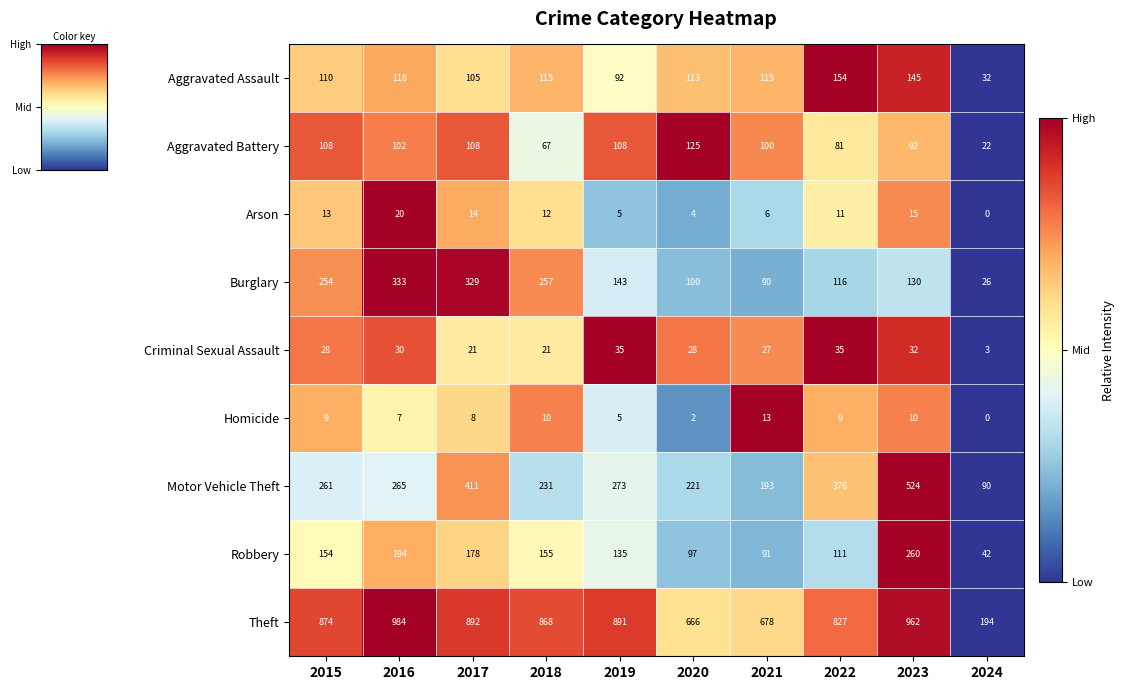

At which category does the chart reach its minimum across all series?

2024